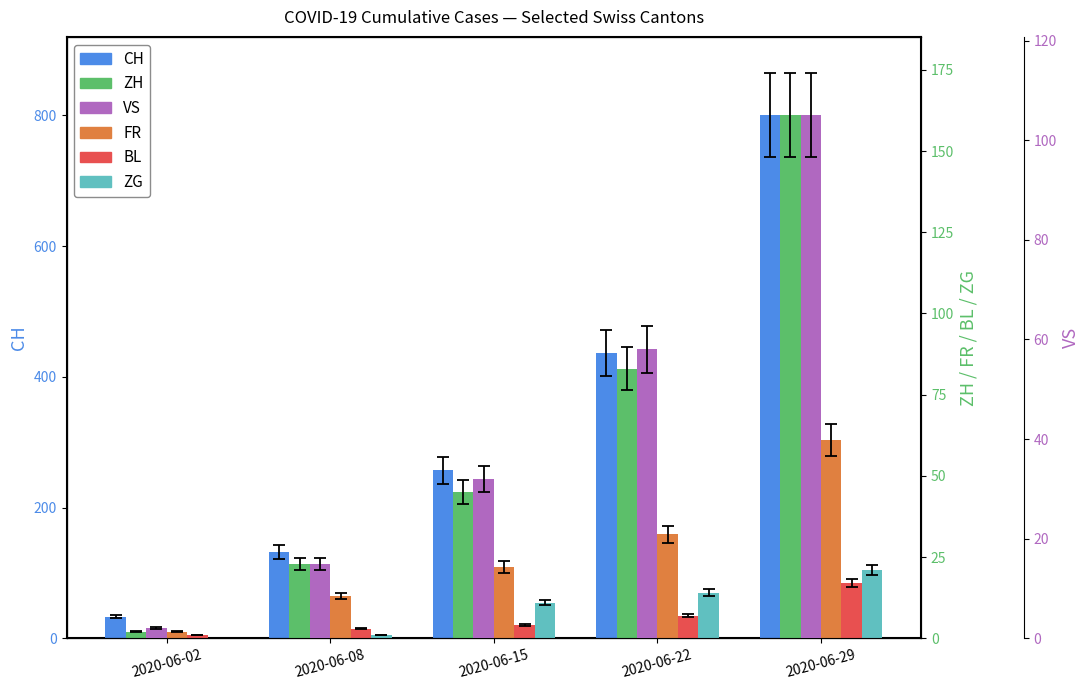

True or false: VS has a value of 58 at 2020-06-22.

True